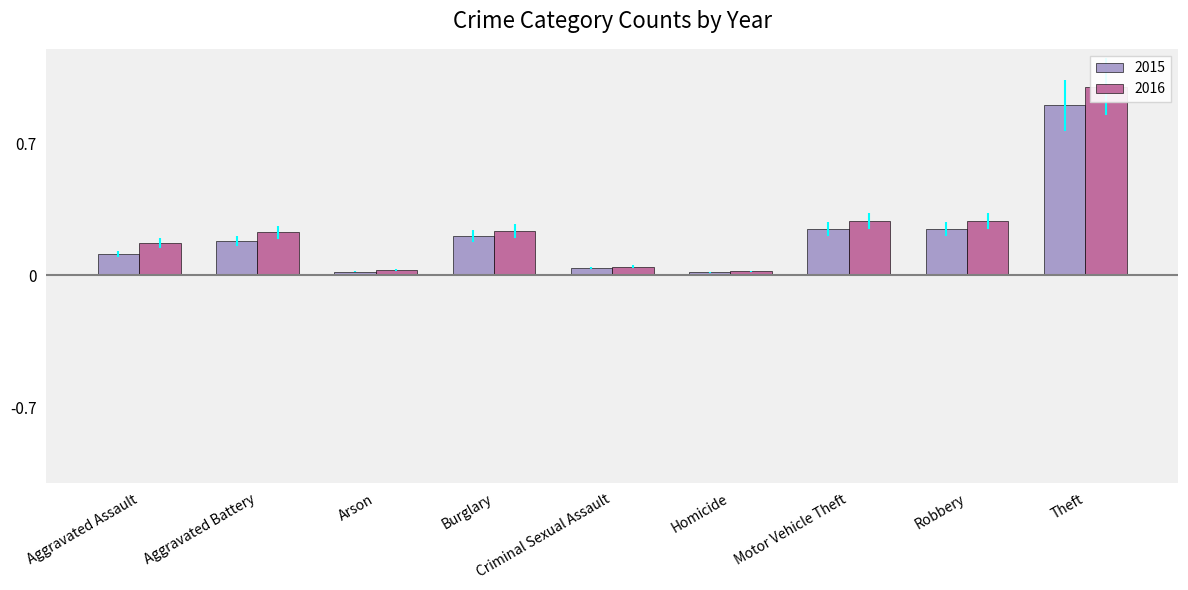

Rank the series at Homicide from lowest to highest value.

2015, 2016